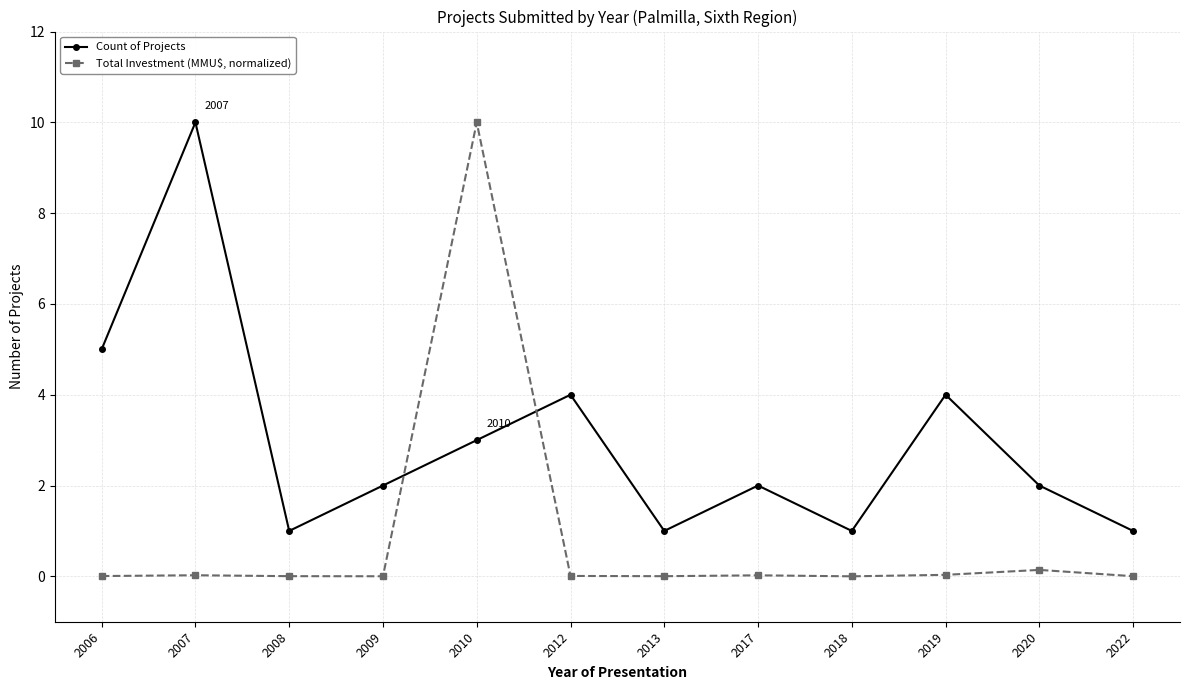

What is the sum of all Total Investment (MMU$, normalized) values?

10.2